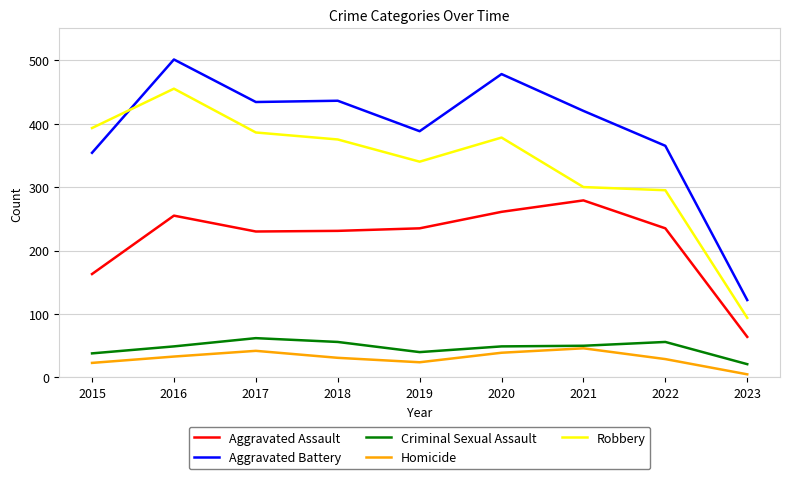

What is the average value of the Aggravated Battery series?

389